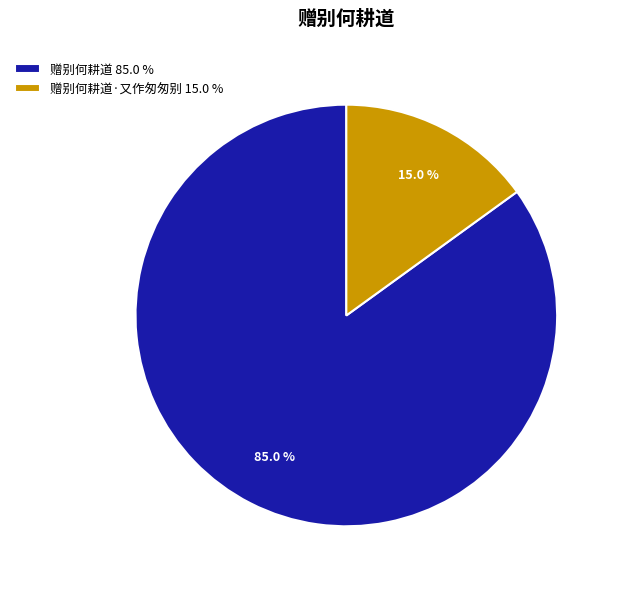

Combined, what portion of the pie is 赠别何耕道 85.0 % and 赠别何耕道·又作匆匆别 15.0 %?

100.0%